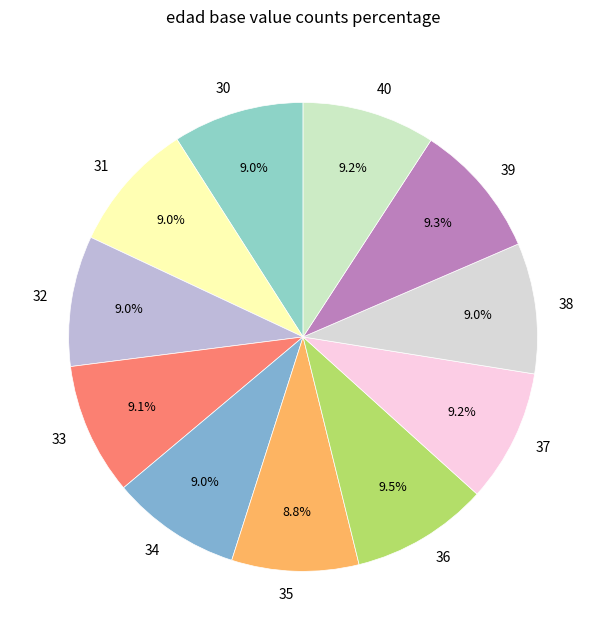

Is there a majority slice in this chart?

No